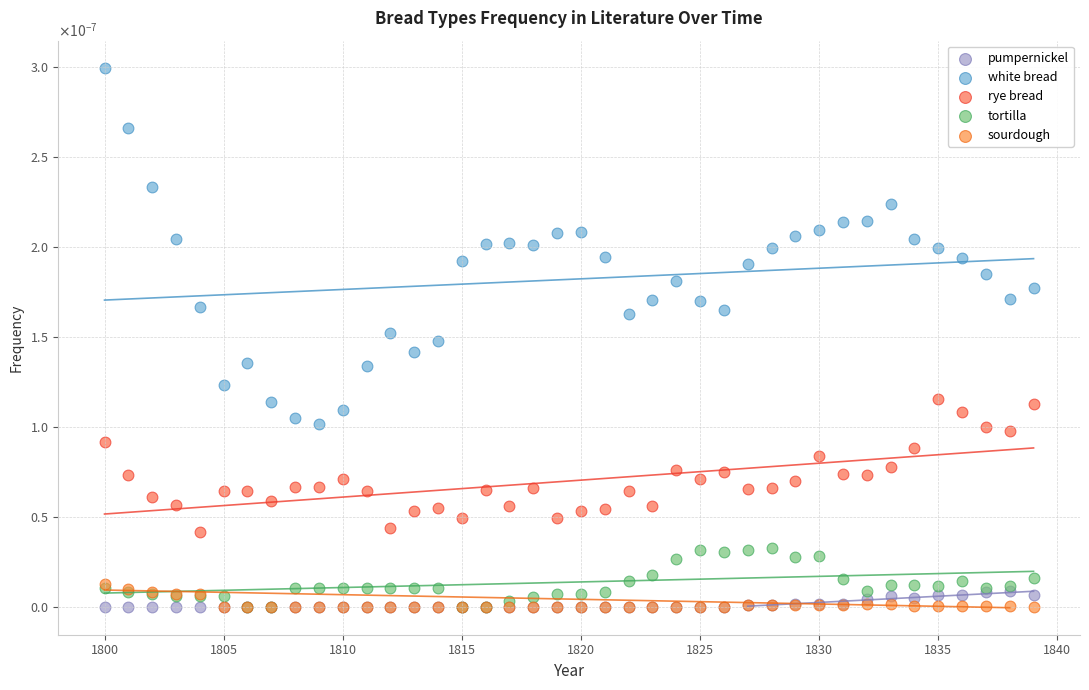

What are all the series names shown in the legend?

pumpernickel, white bread, rye bread, tortilla, sourdough